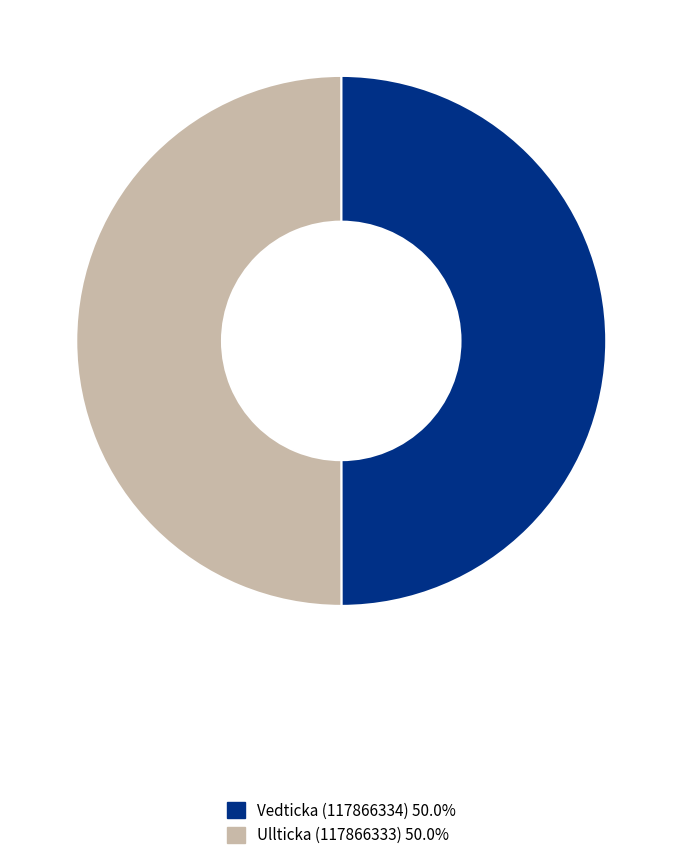

How many slices are in this pie chart?

2